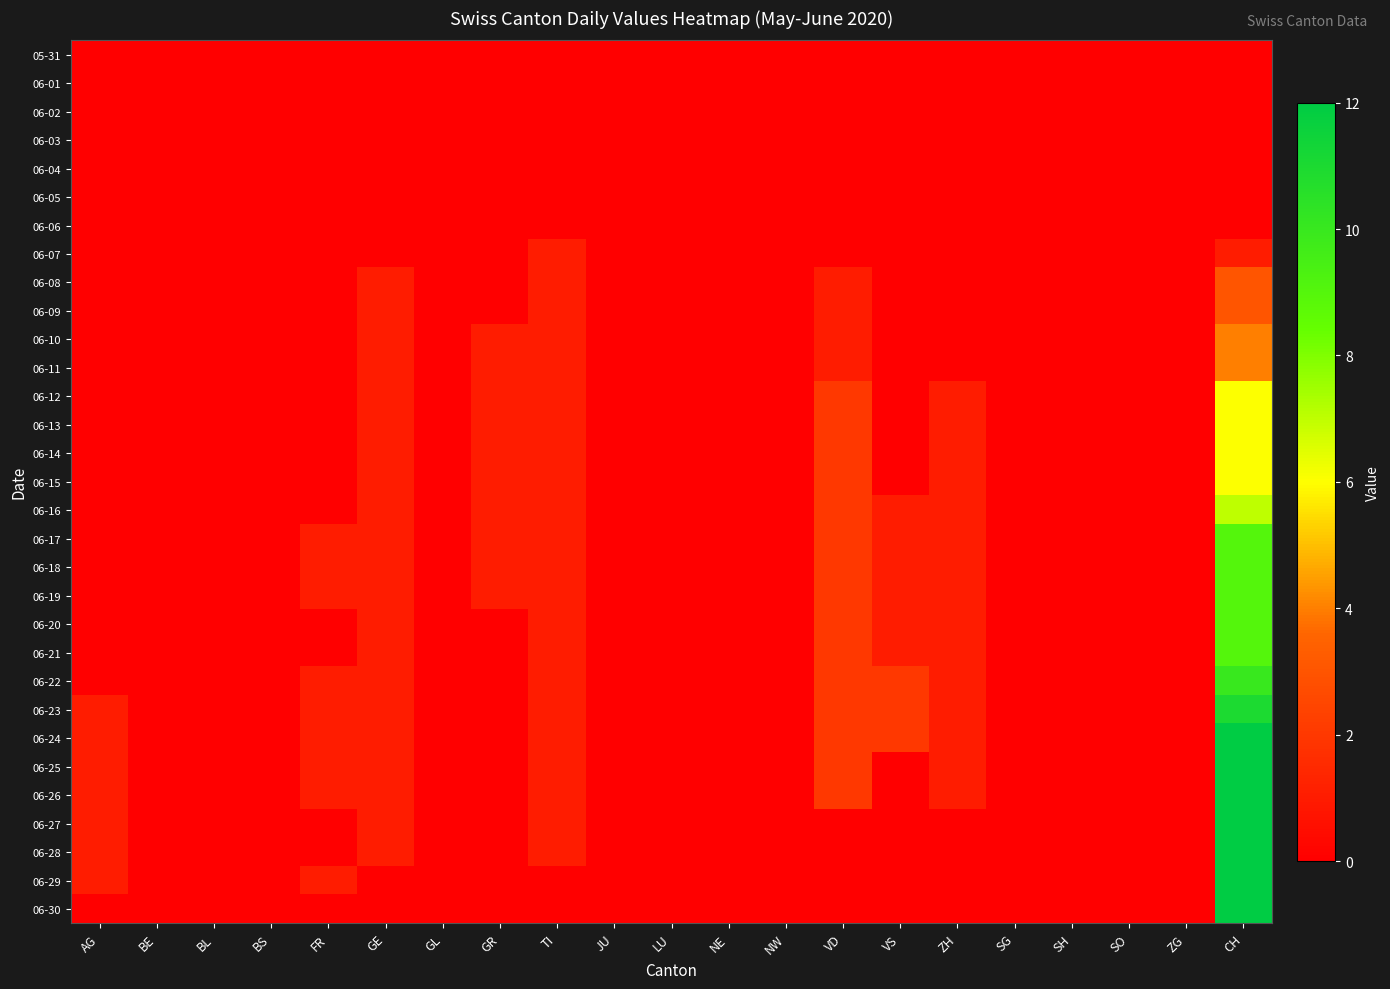

Which series has the largest total across all categories?

06-24